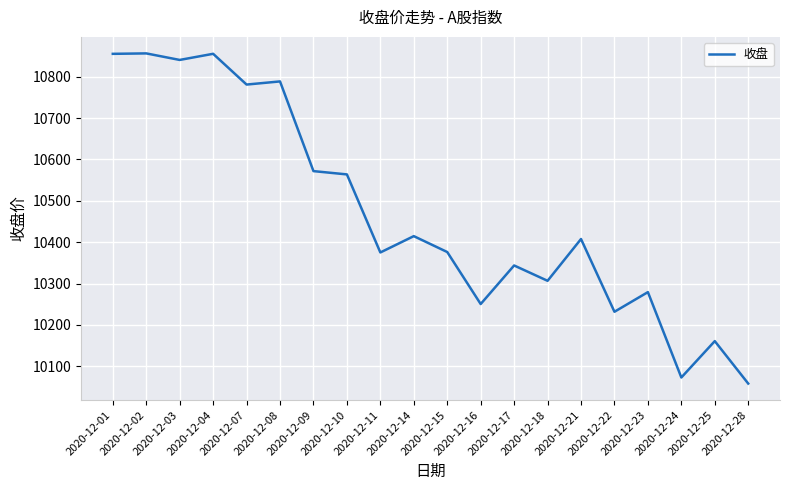

Read the value at 2020-12-28.

10058.4